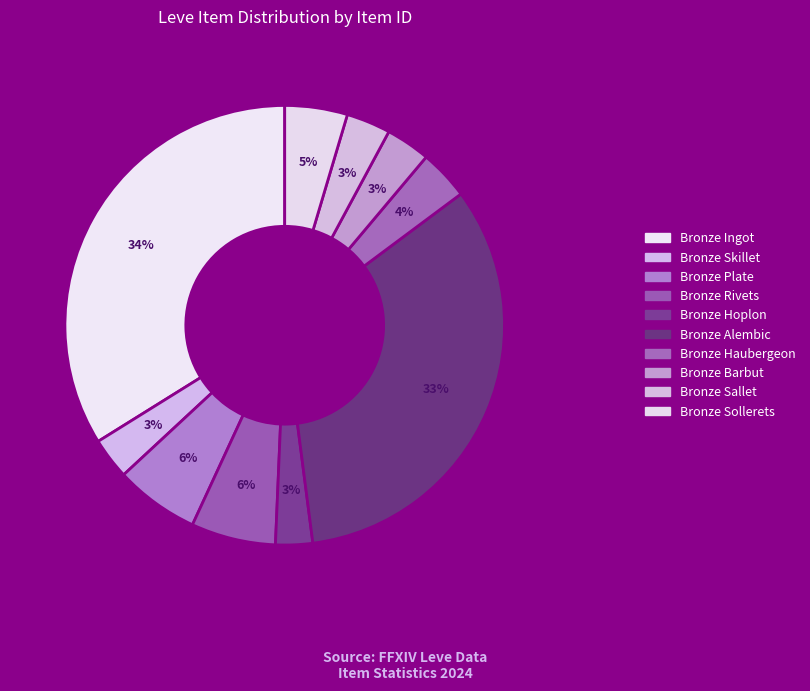

True or false: Bronze Plate accounts for 12% of the total.

False